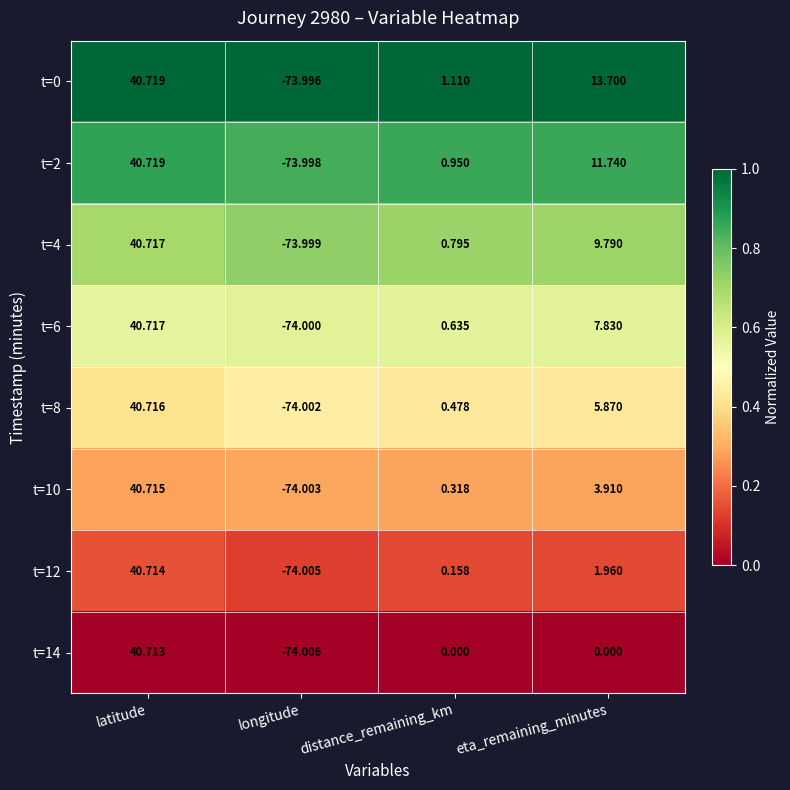

What is the spread (max minus min) of values at latitude?

0.0